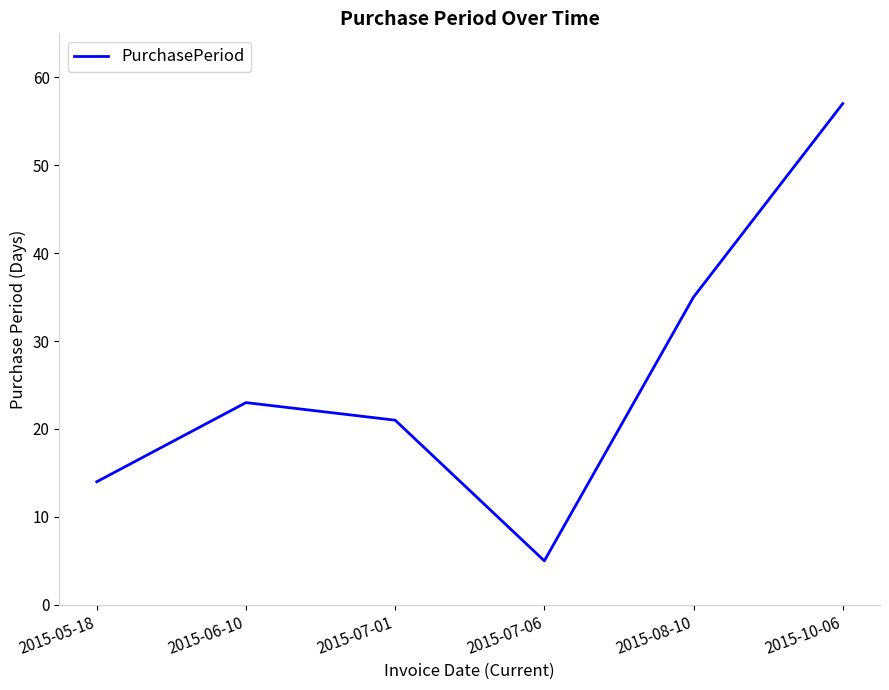

Reading left to right, transcribe all the data shown in this chart.

14	23	21	5	35	57